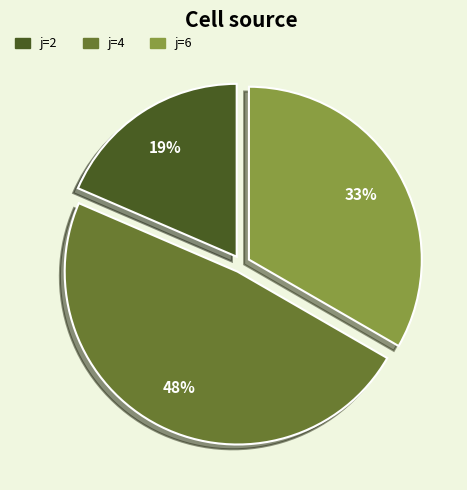

Rank the categories by value from lowest to highest.

j=2, j=6, j=4